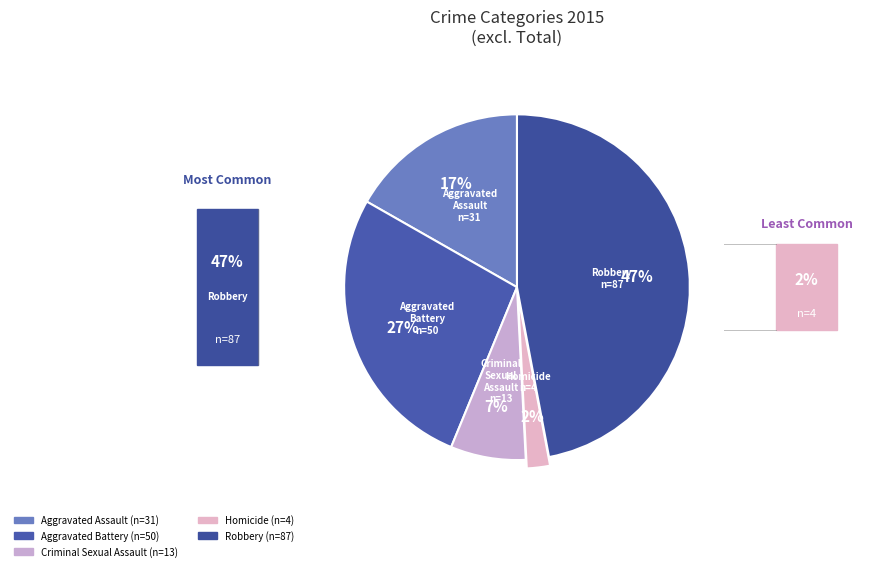

To the nearest percent, what portion does Criminal Sexual Assault represent?

7%